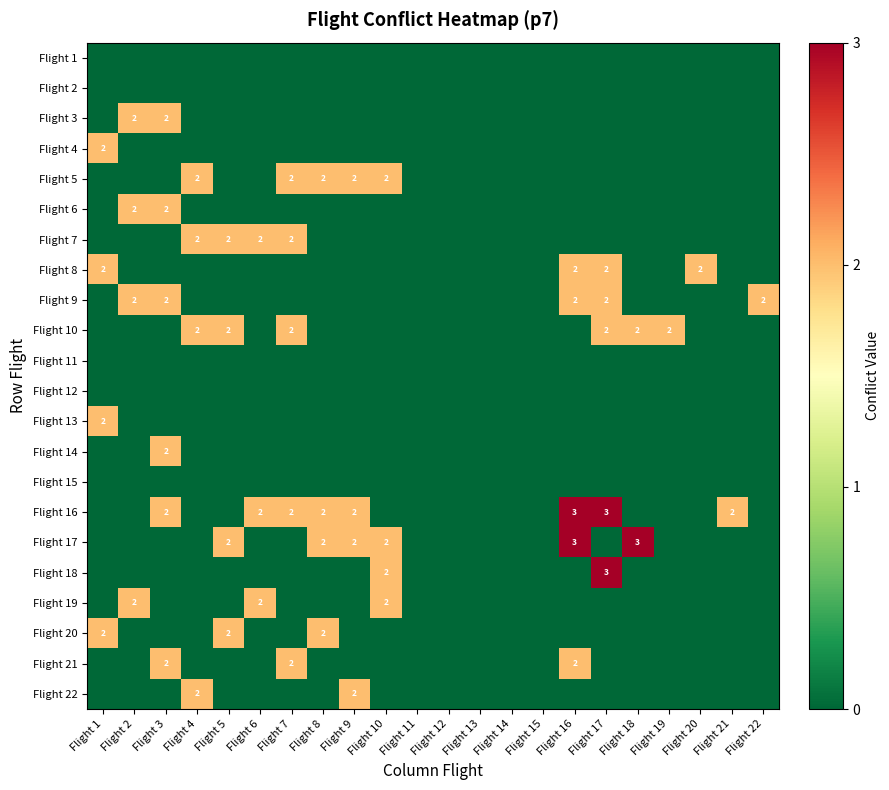

What is the difference between the highest and lowest values at Flight 9?

2